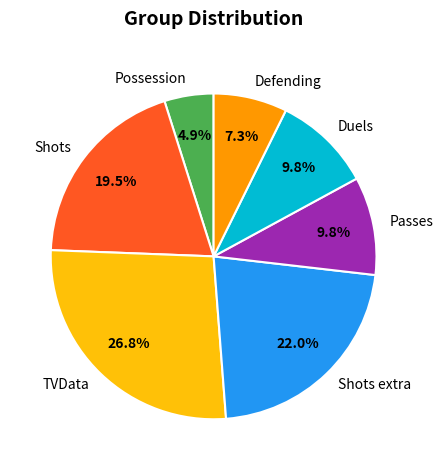

Is Shots the majority of the pie?

No